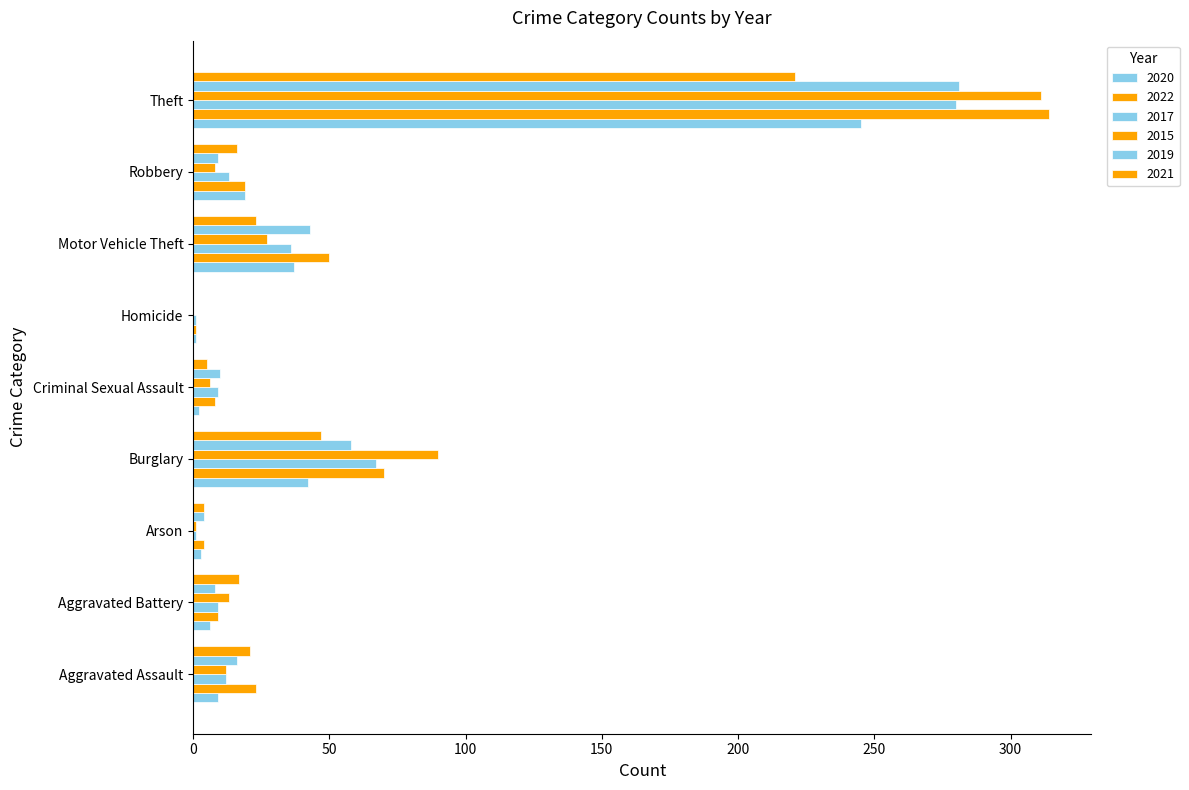

How many series are shown in this chart?

6